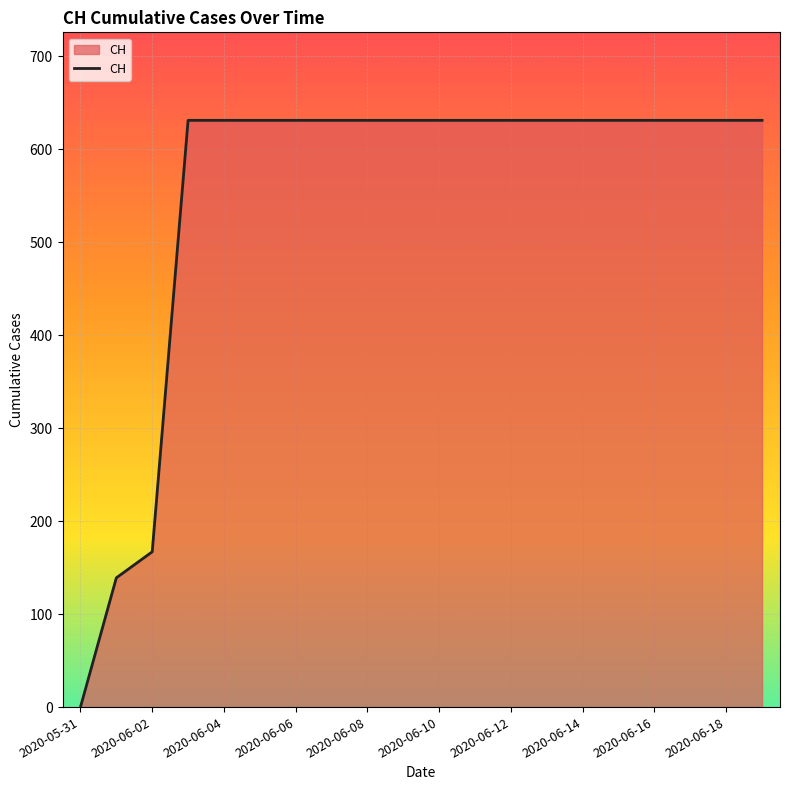

What is the difference between the maximum and minimum values?

631